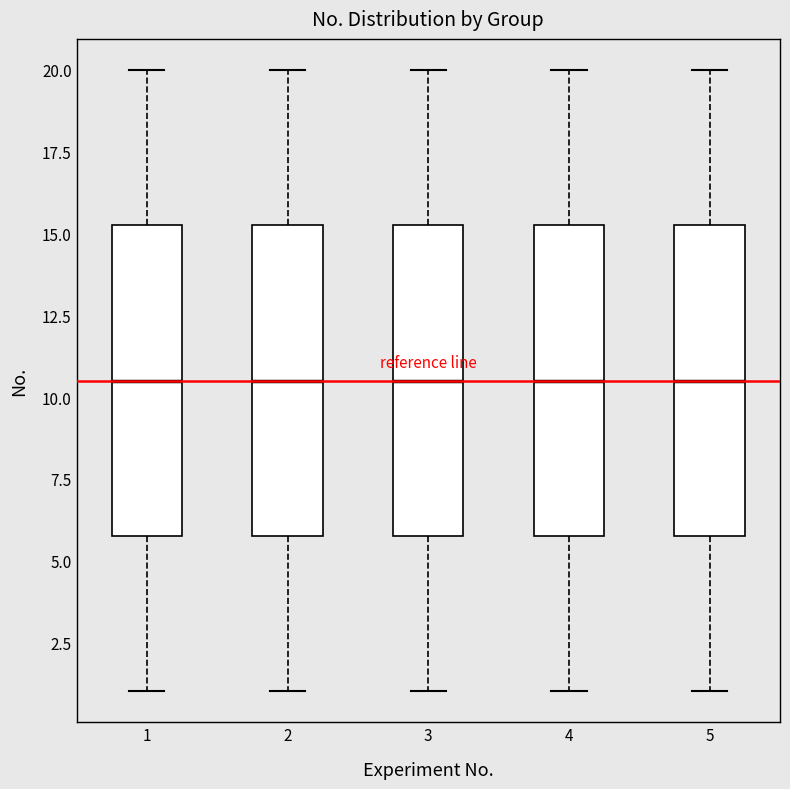

Reading left to right, read every box against the y-axis: the position of its median line, the range the box covers, and the ends of its whiskers. The values are not printed on the chart, so give them approximately, as read against the axis.

1: median 10.5, box 6.0 to 15.5, whiskers 1.0 to 20.0
2: median 10.5, box 6.0 to 15.5, whiskers 1.0 to 20.0
3: median 10.5, box 6.0 to 15.5, whiskers 1.0 to 20.0
4: median 10.5, box 6.0 to 15.5, whiskers 1.0 to 20.0
5: median 10.5, box 6.0 to 15.5, whiskers 1.0 to 20.0